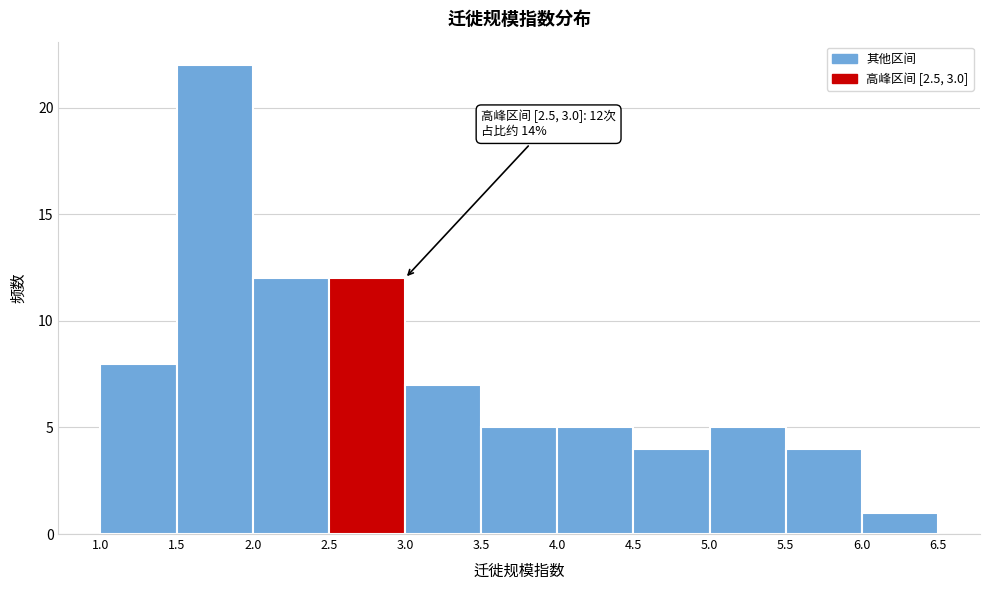

Which range on the x-axis has the tallest bar?

1.5 to 2.0